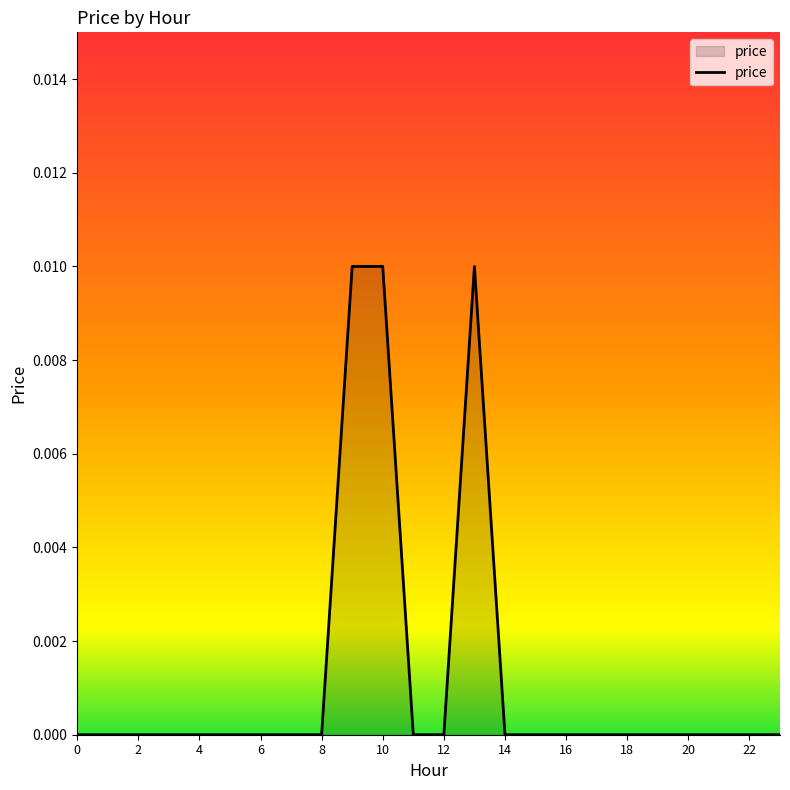

Rank the categories by value from highest to lowest.

9, 10, 13, 0, 1, 2, 3, 4, 5, 6, 7, 8, 11, 12, 14, 15, 16, 17, 18, 19, 20, 21, 22, 23